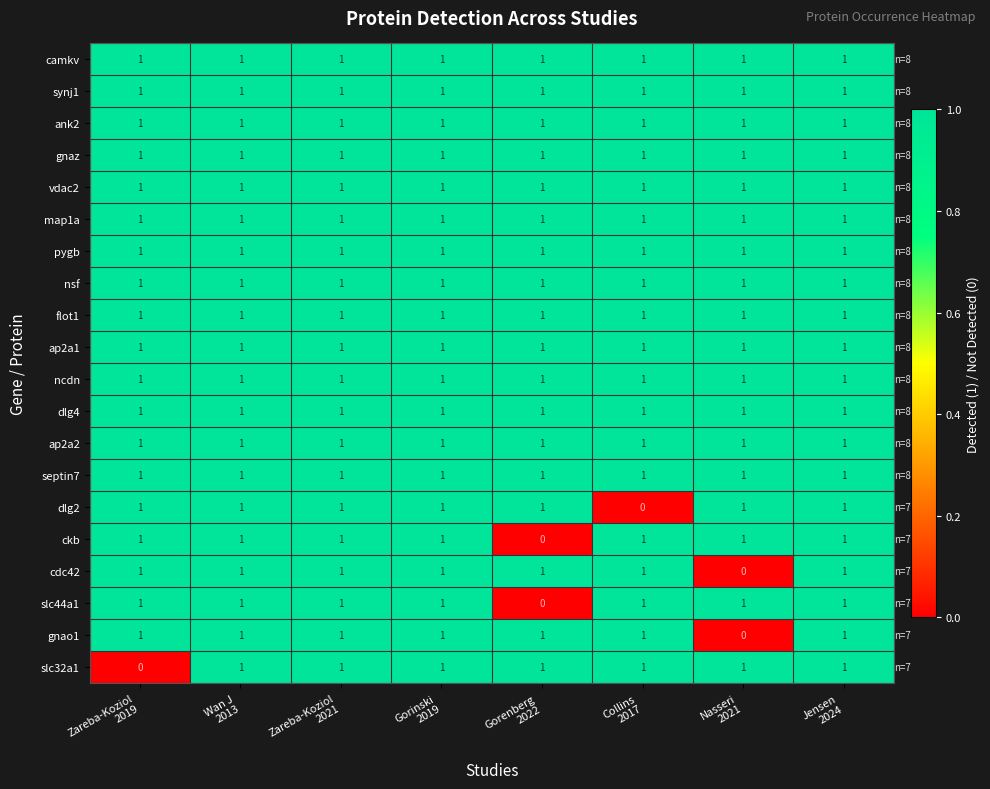

What is the sum of all gnao1 values?

7